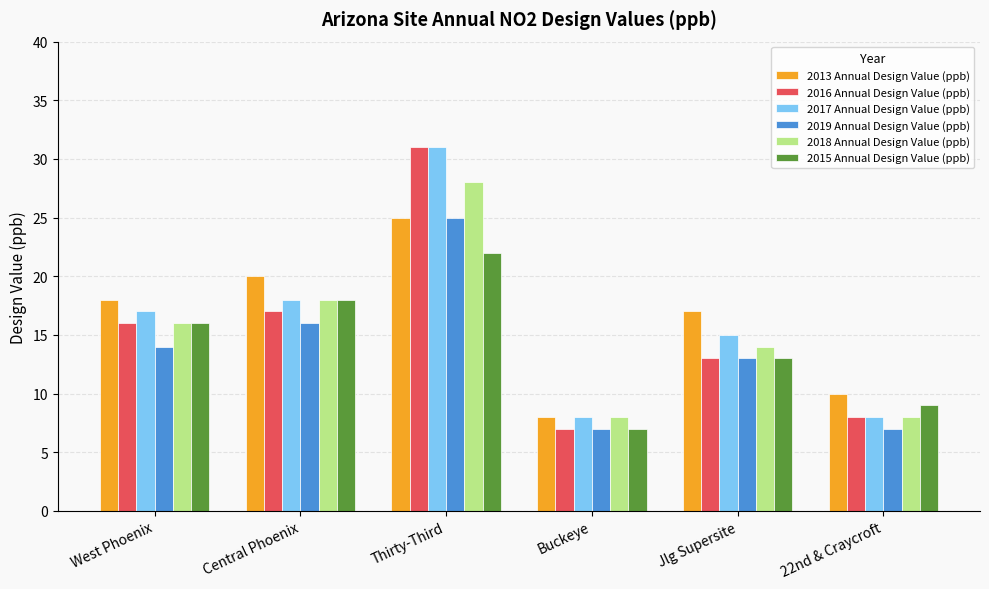

List the labels in order of 2015 Annual Design Value (ppb) value, largest first.

Thirty-Third, Central Phoenix, West Phoenix, Jlg Supersite, 22nd & Craycroft, Buckeye